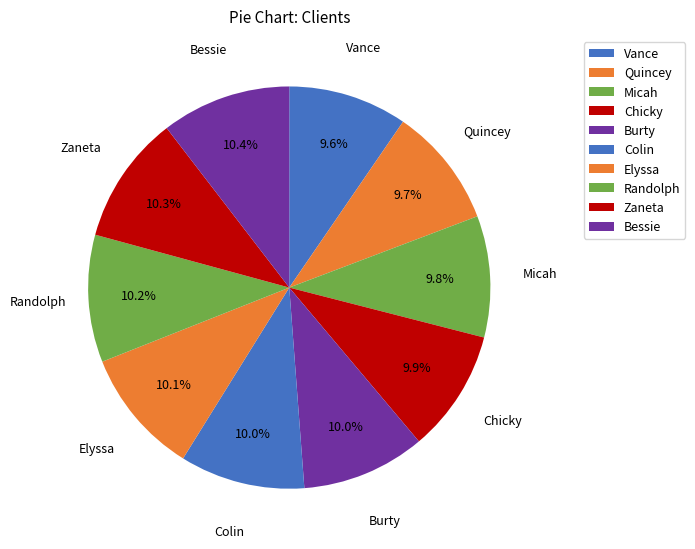

To the nearest percent, what portion does Chicky represent?

10%